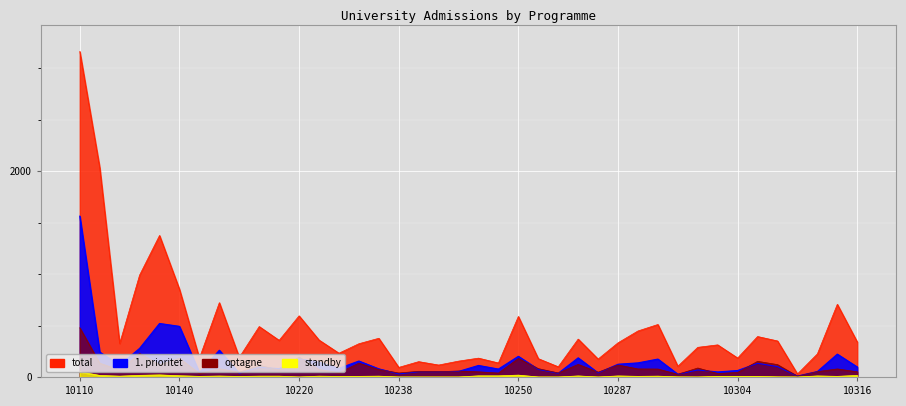

At which category does the chart reach its minimum across all series?

10220